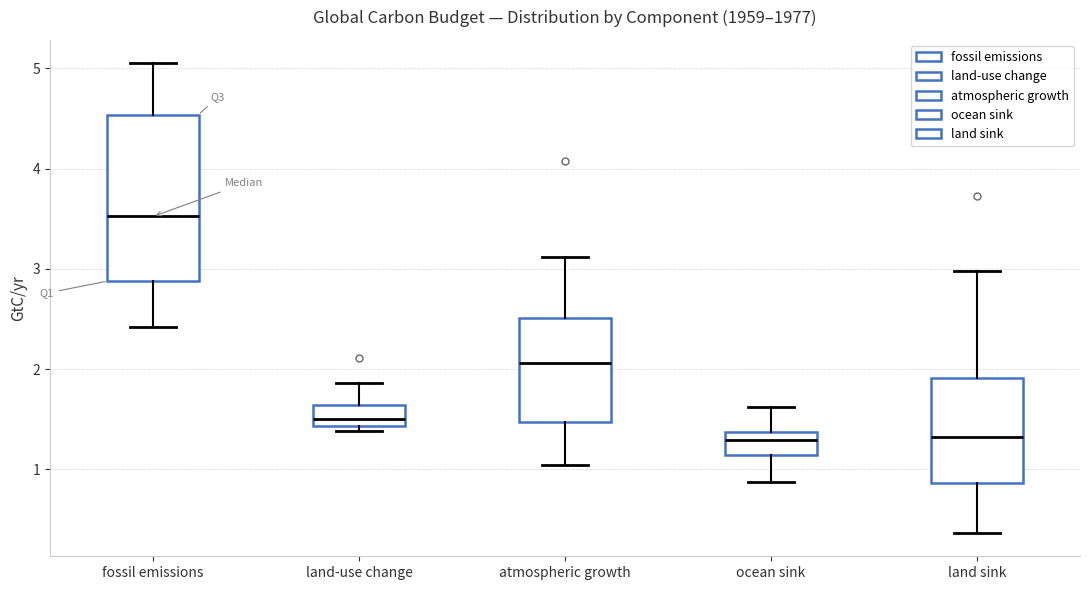

Which box is the tallest, from its lower edge to its upper edge?

fossil emissions